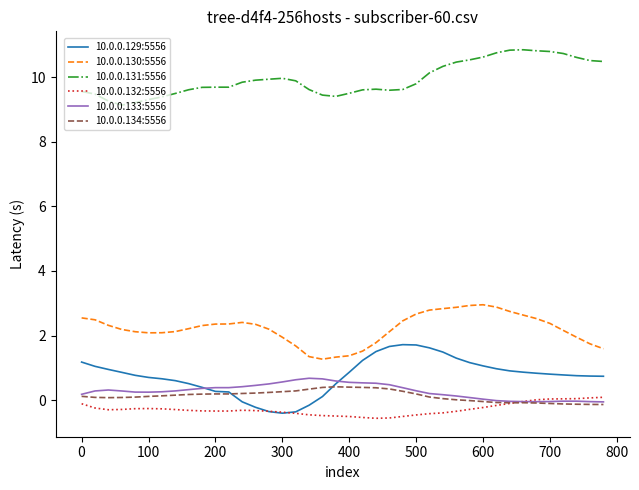

What is the minimum value shown in the chart?

-0.6